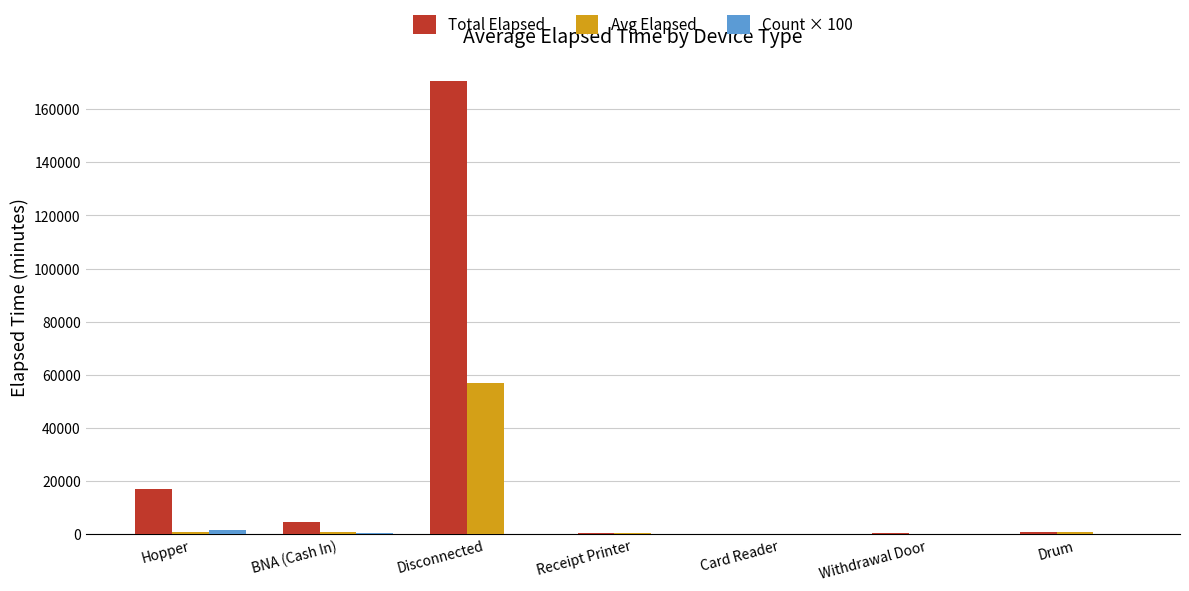

At which label does Total Elapsed reach its peak?

Disconnected